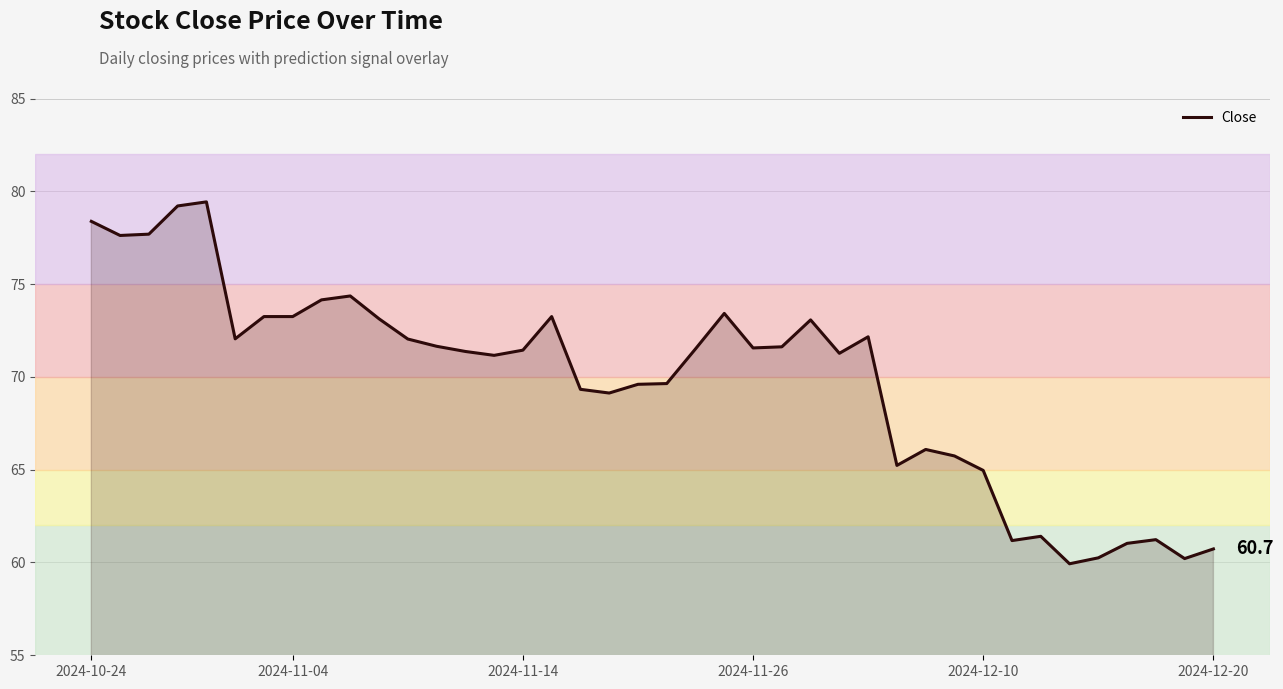

What is the difference between the maximum and minimum values?

19.5